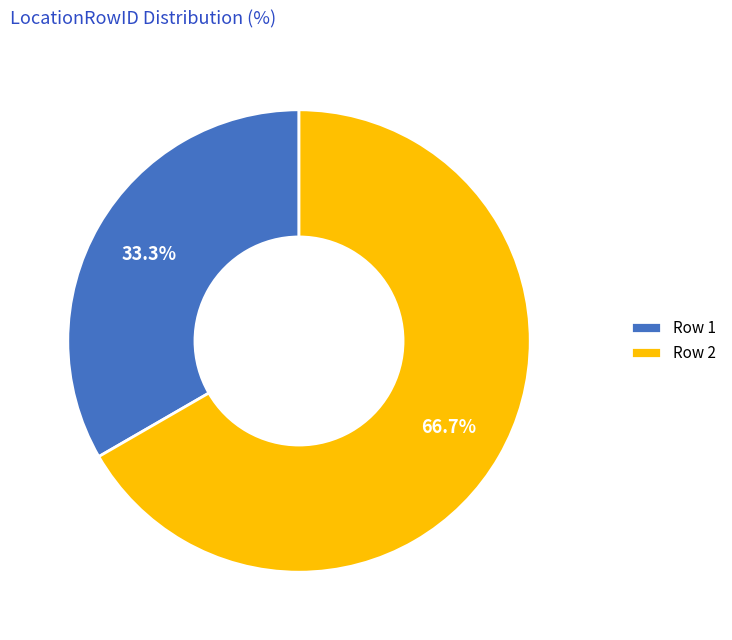

Rank the categories by value from highest to lowest.

Row 2, Row 1